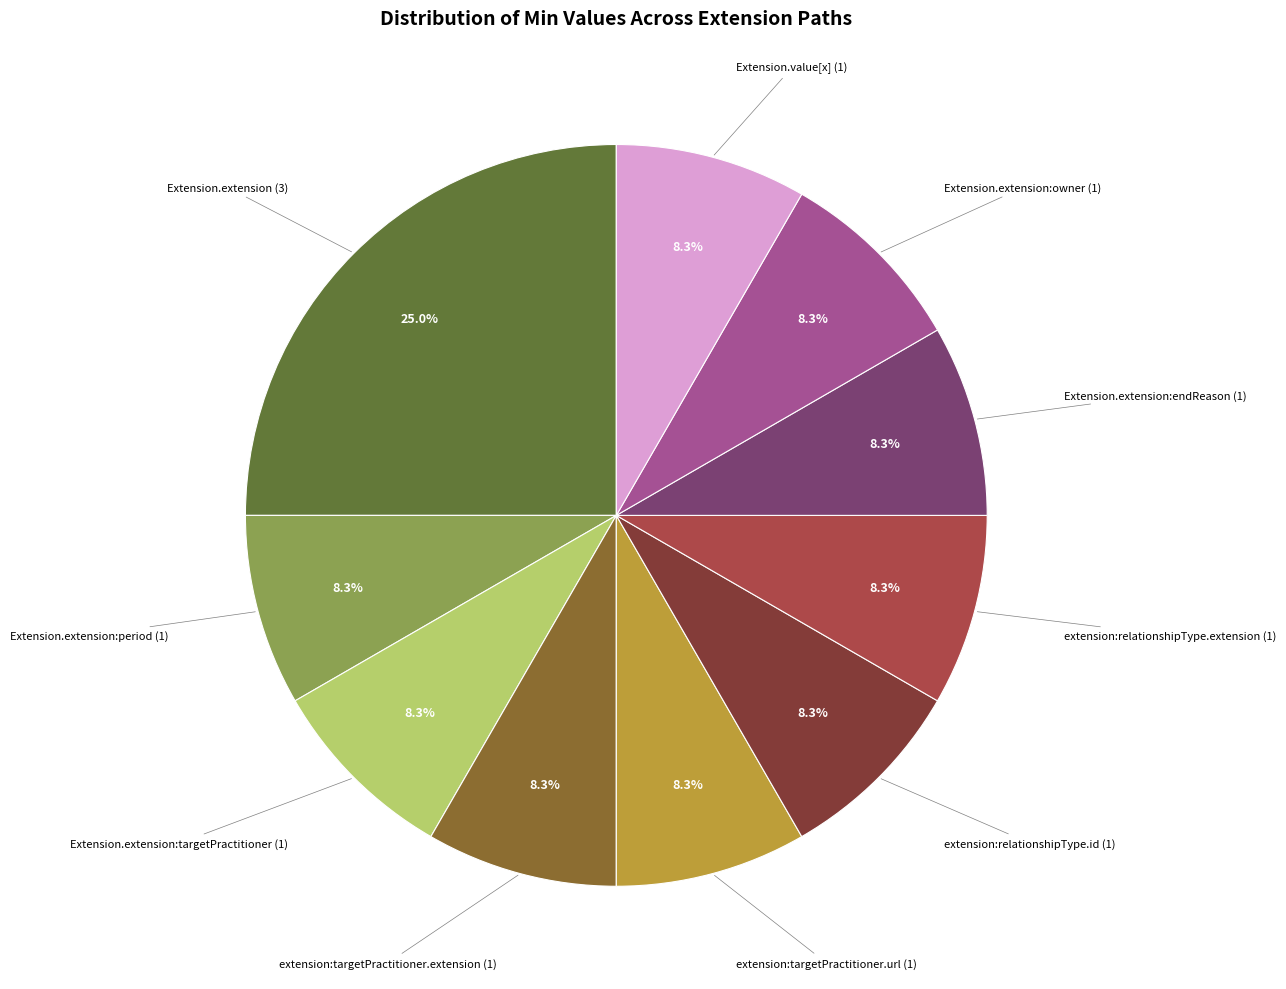

To the nearest percent, what is the difference between the largest and smallest slice percentages?

17%